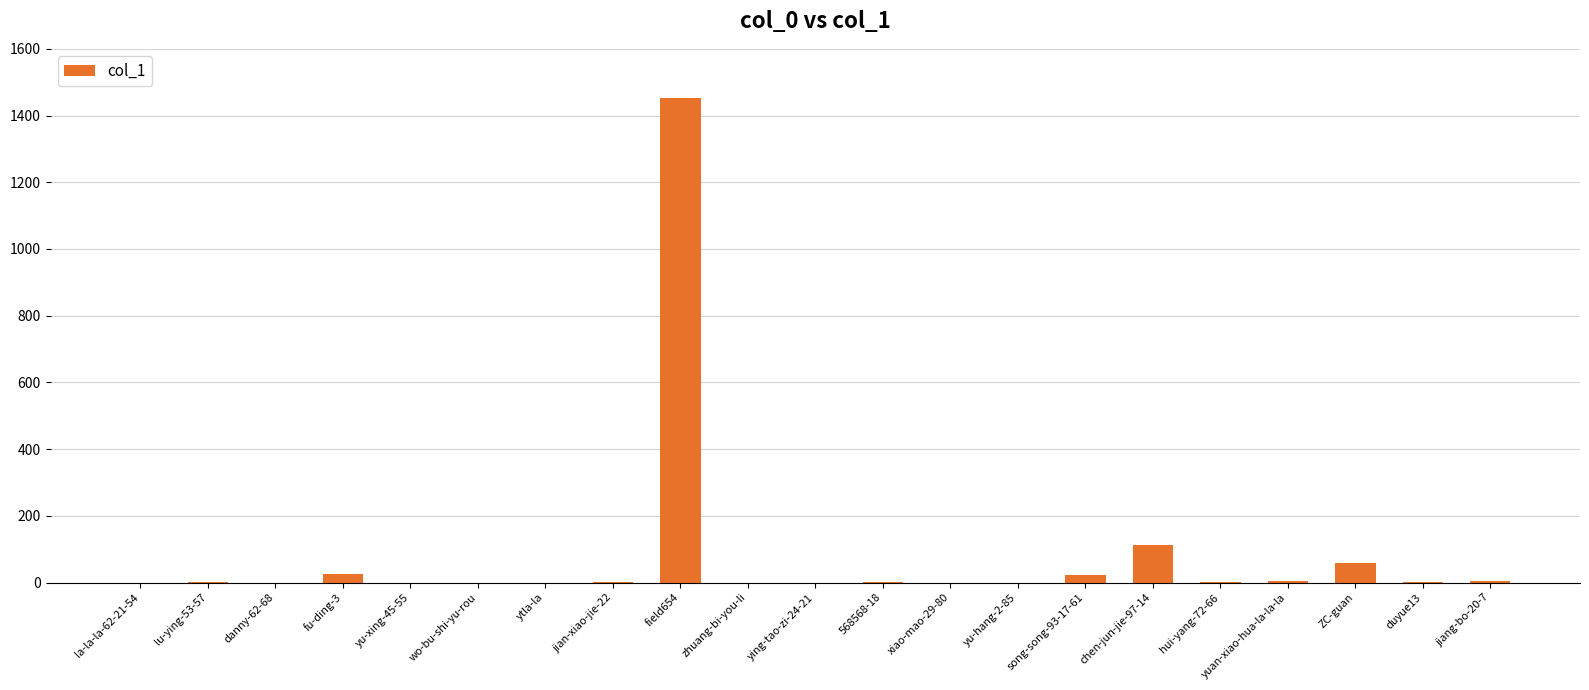

How many distinct data groups are displayed?

1